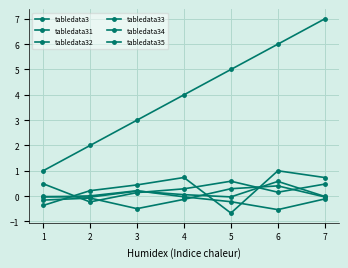

How many tabledata3 values are between 2 and 6?

5